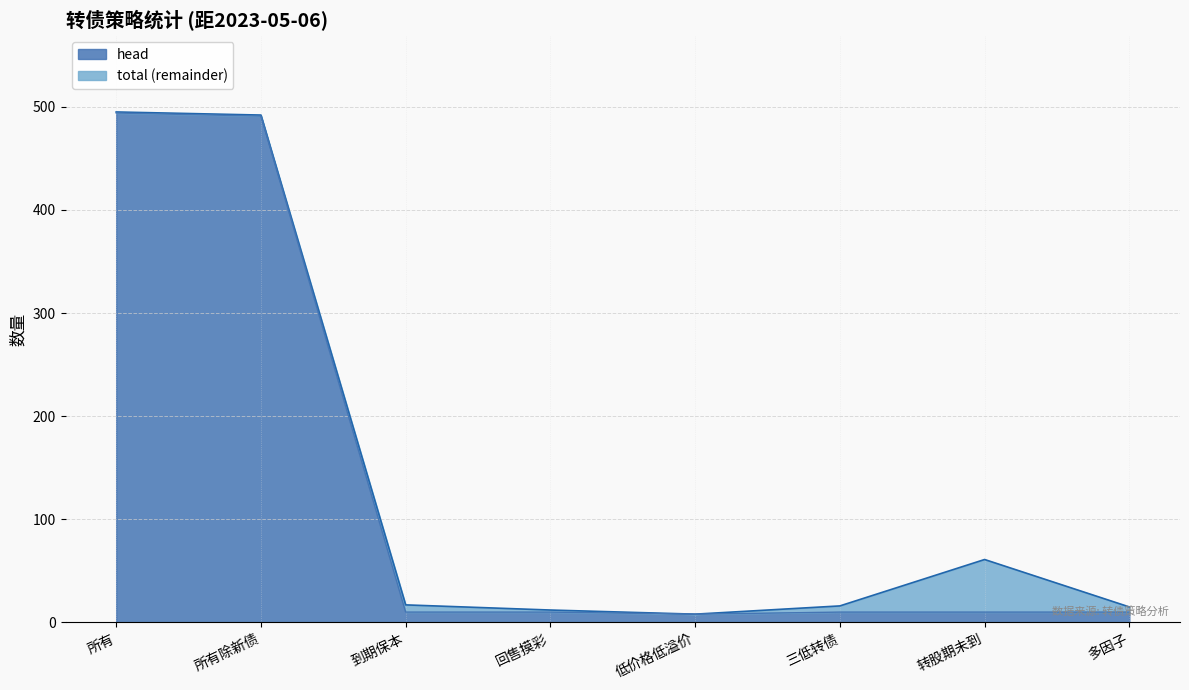

True or false: total and head intersect in this chart.

False